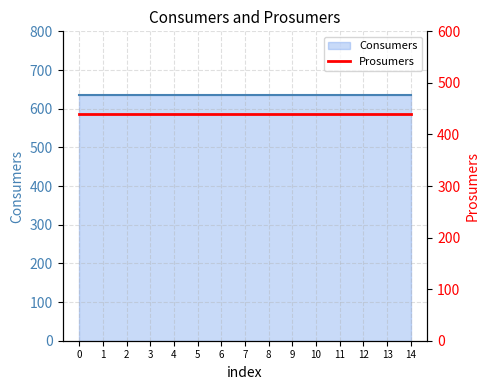

What is the sum of the Consumers values at 5 and 14?

1270